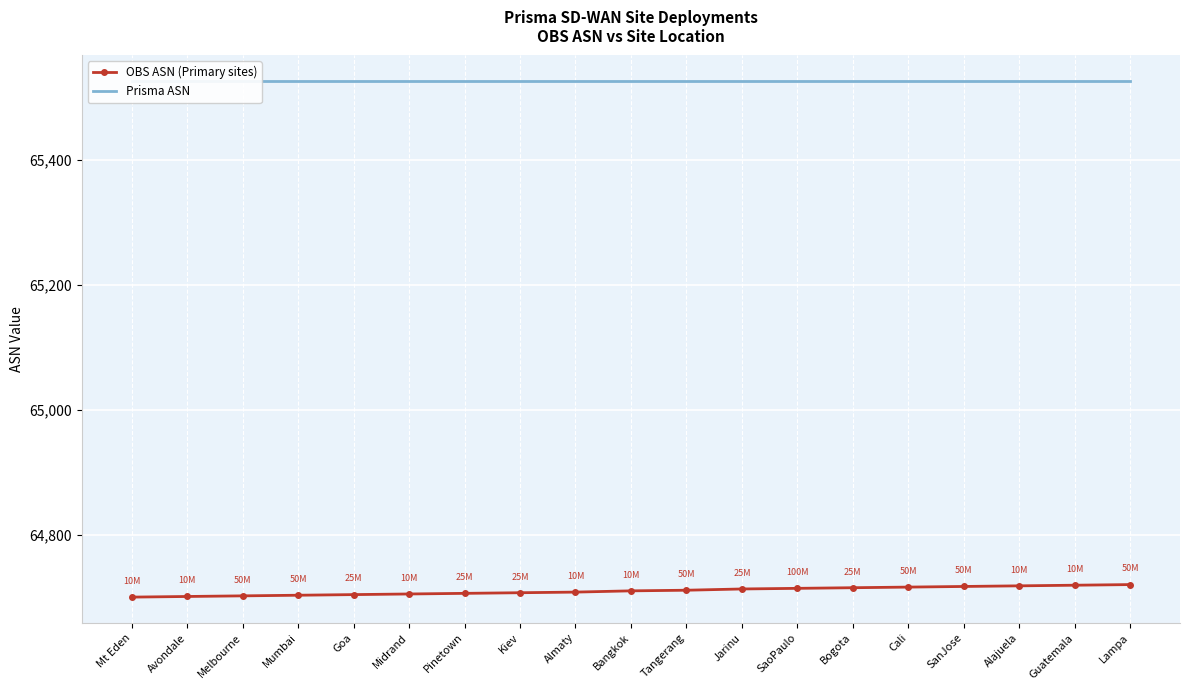

The value of OBS ASN (Primary sites) at Guatemala is 91492. True or false?

False